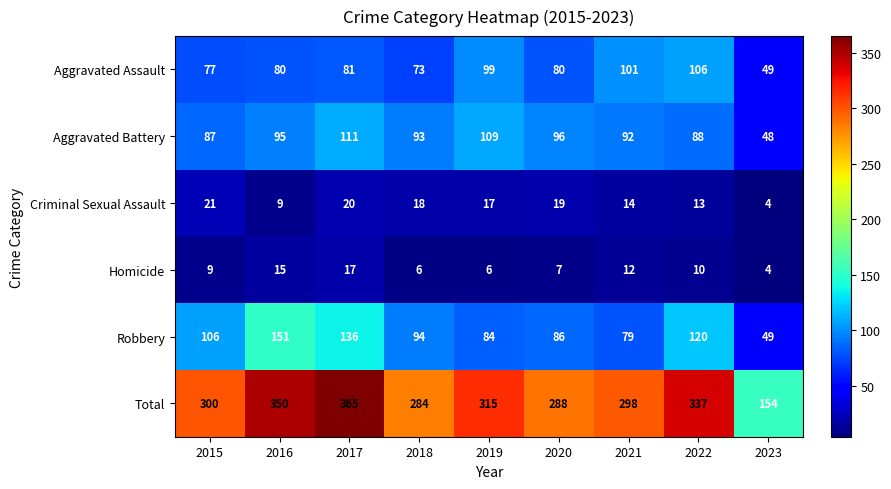

Rank the series by their maximum value, from lowest to highest.

Homicide, Criminal Sexual Assault, Aggravated Assault, Aggravated Battery, Robbery, Total